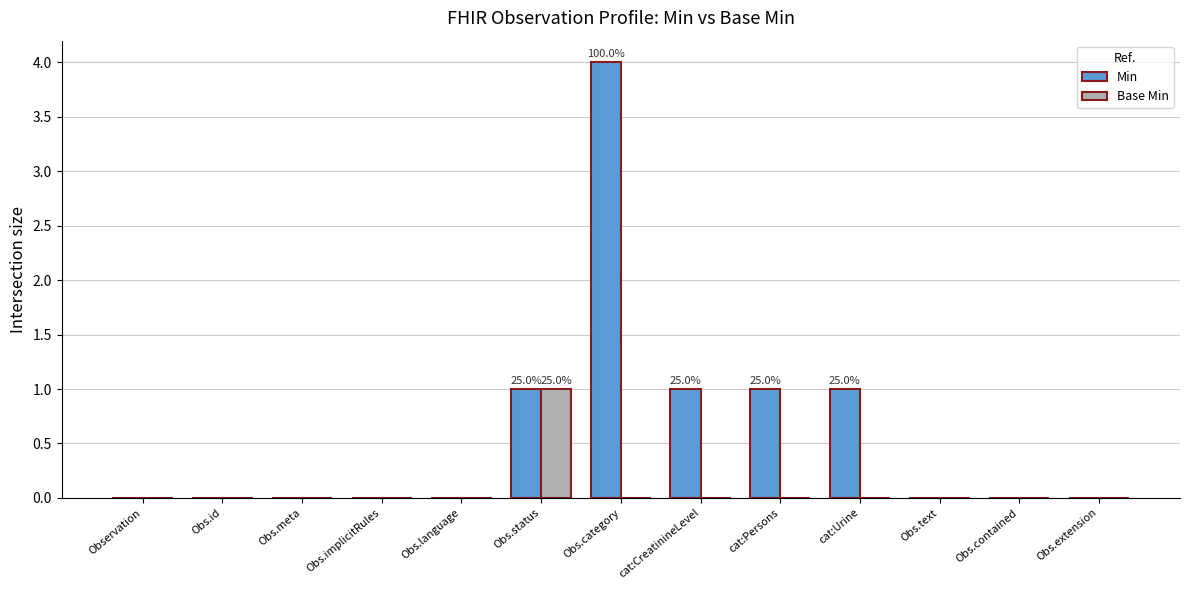

Which label corresponds to the largest value in the chart?

Obs.category